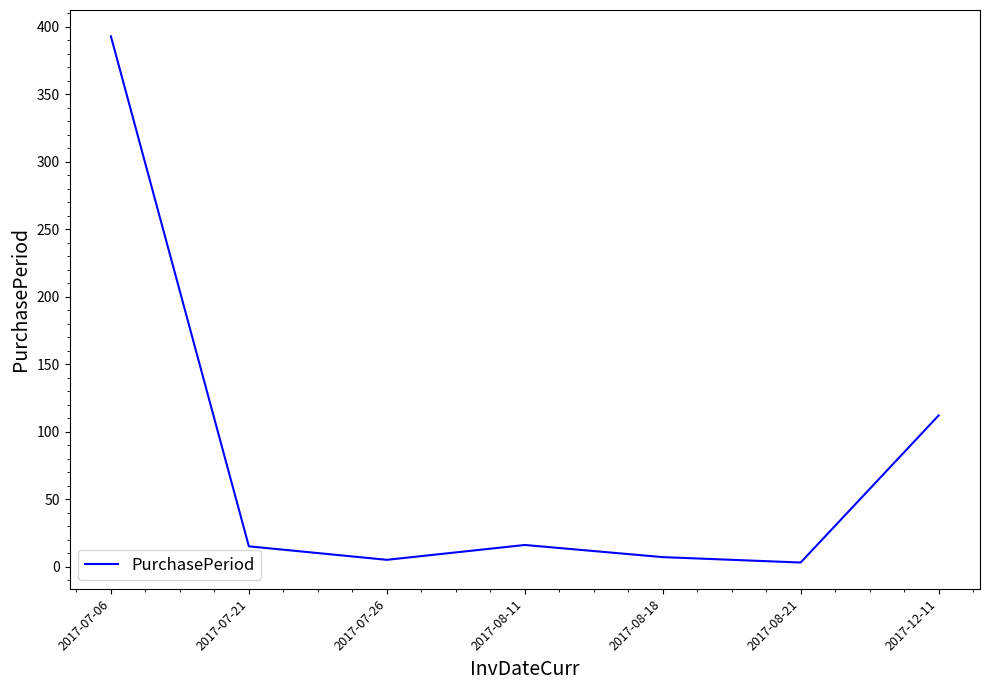

Between 2017-07-26 and 2017-07-21, which is larger?

2017-07-21